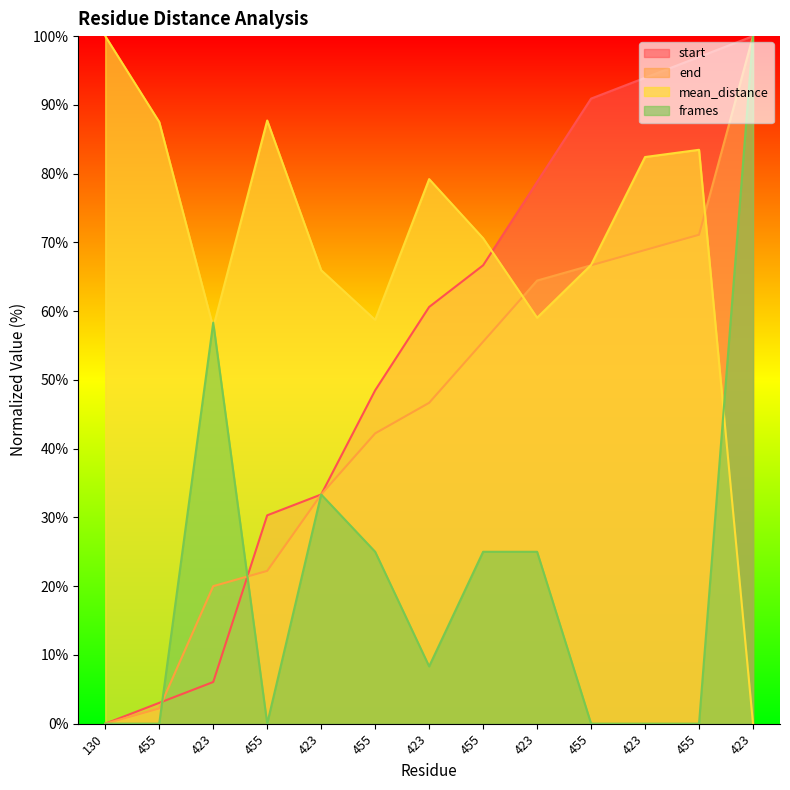

Reading left to right, list all the values displayed in this chart.

start: 0.0	3.0	6.1	30.3	33.3	48.5	60.6	66.7	78.8	90.9	93.9	97.0	100.0
end: 0.0	2.2	20.0	22.2	33.3	42.2	46.7	55.6	64.4	66.7	68.9	71.1	100.0
mean_distance: 100.0	87.5	57.6	87.7	66.0	58.7	79.2	70.6	59.0	66.7	82.4	83.5	0.0
frames: 0.0	0.0	58.3	0.0	33.3	25.0	8.3	25.0	25.0	0.0	0.0	0.0	100.0